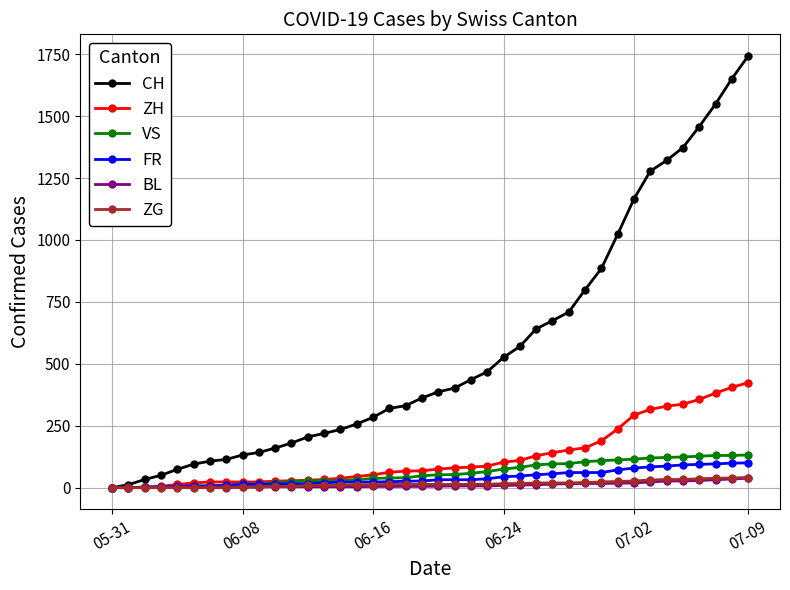

What is the highest value of the ZH series?

424